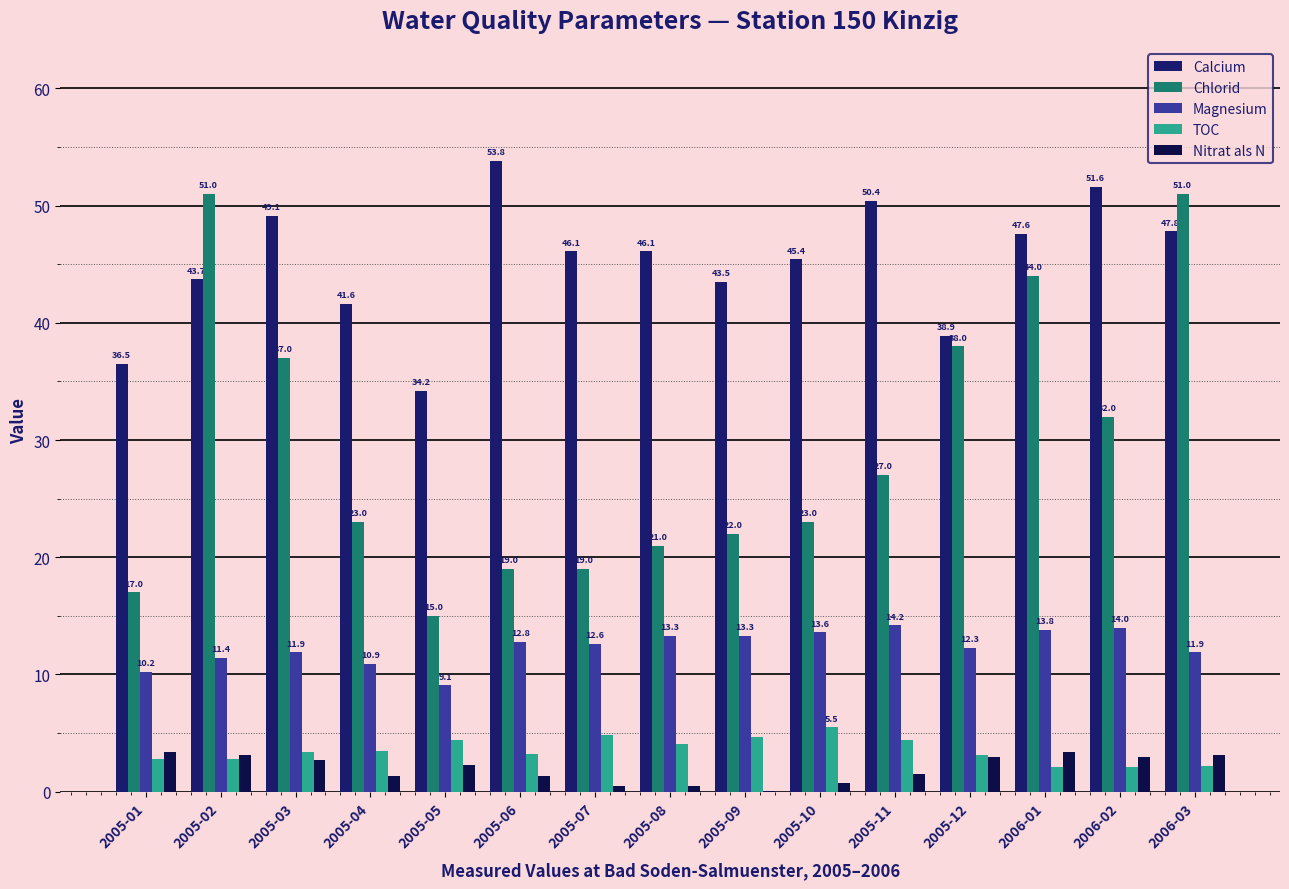

Which series changed the most between 2005-09 and 2005-10?

Calcium